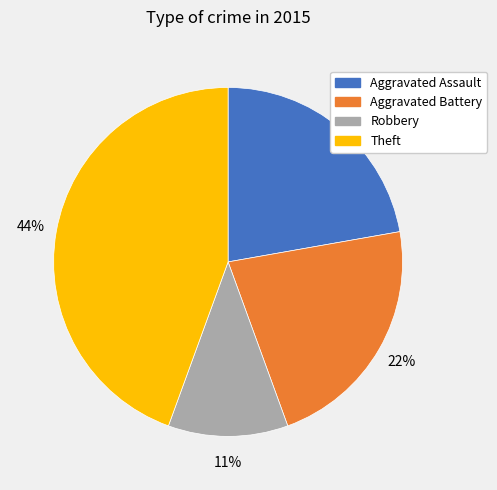

To the nearest percent, what portion does Aggravated Assault represent?

22%